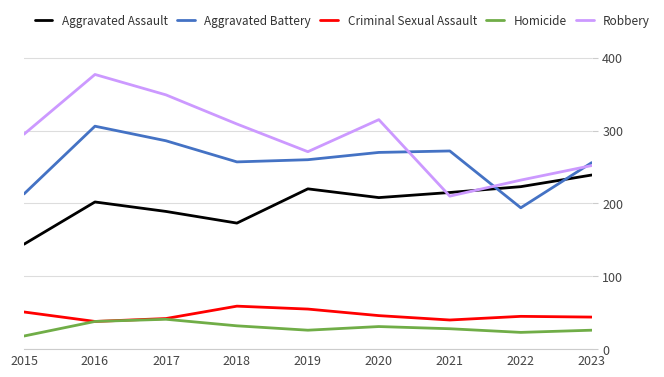

What is the maximum value for Criminal Sexual Assault?

59